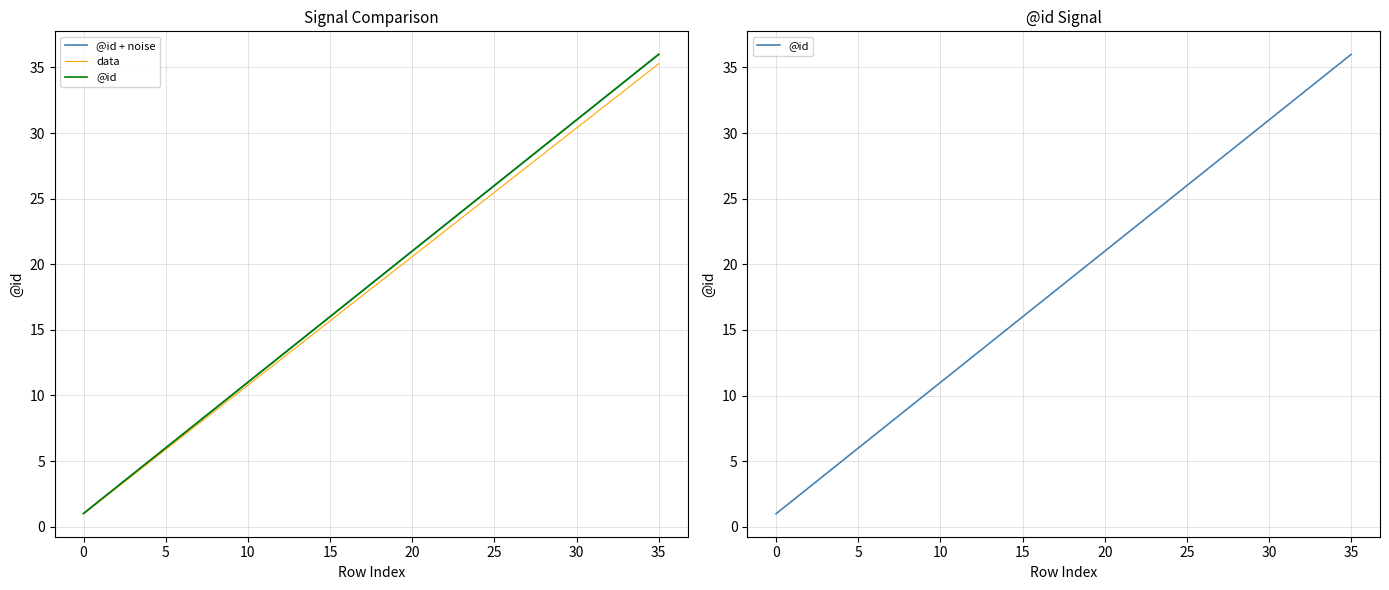

True or false: data has a value of 35.3 at 35.

True